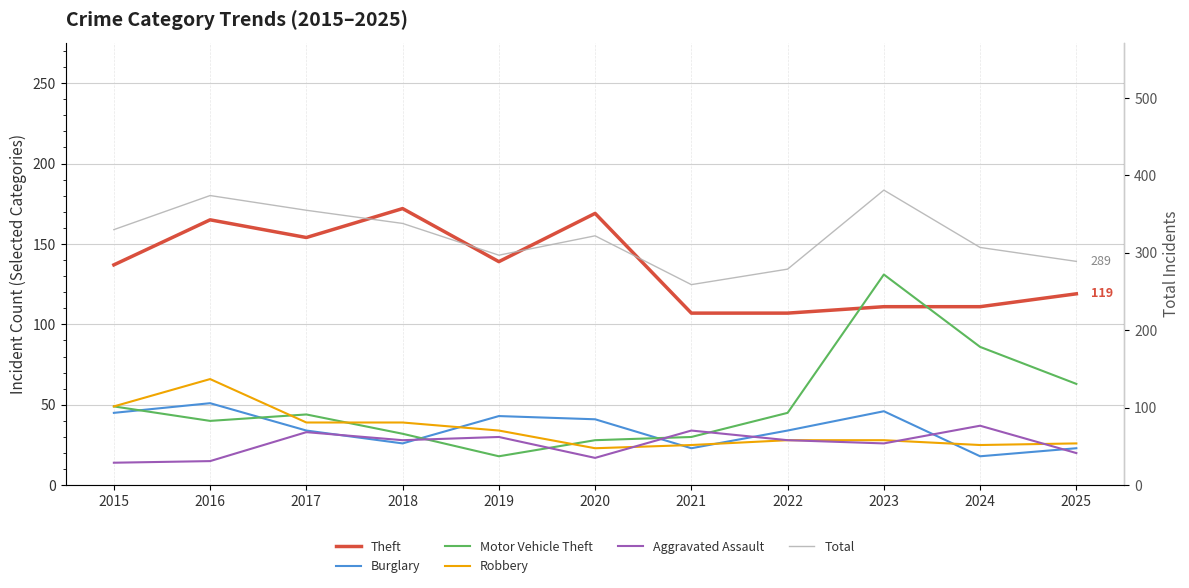

What is the average value of the Total series?

321